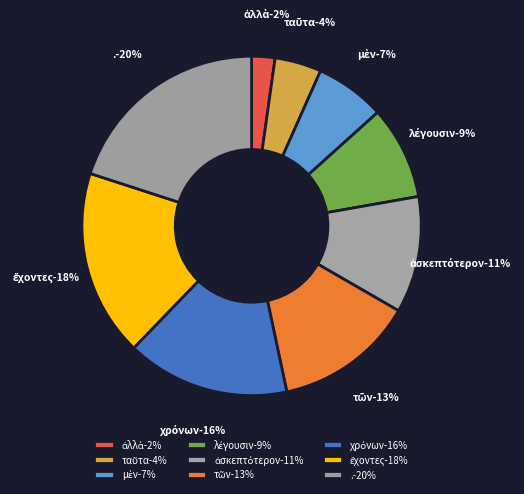

What portion of the pie excludes .?

80.0%